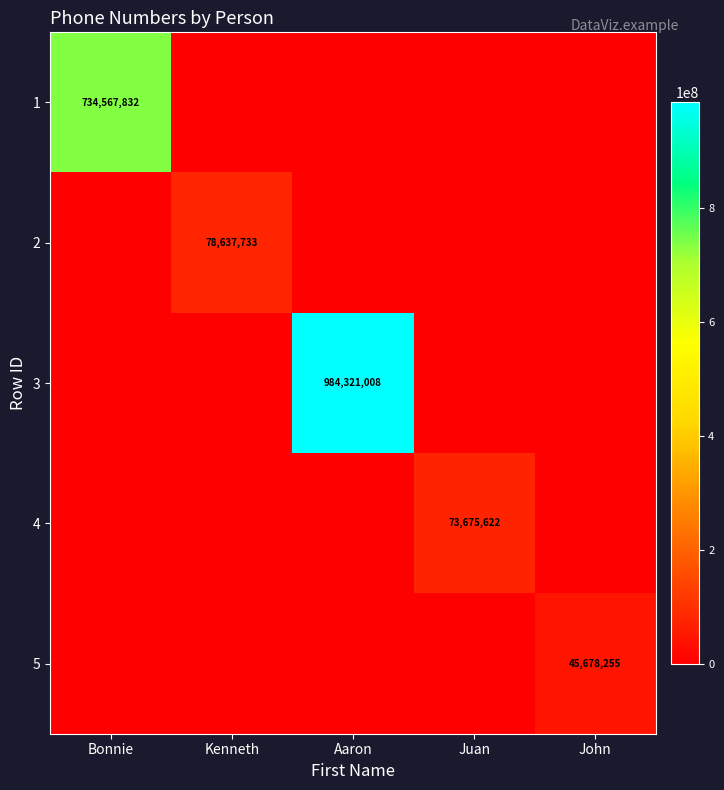

Is it true that 5 equals 20836266 at John?

False